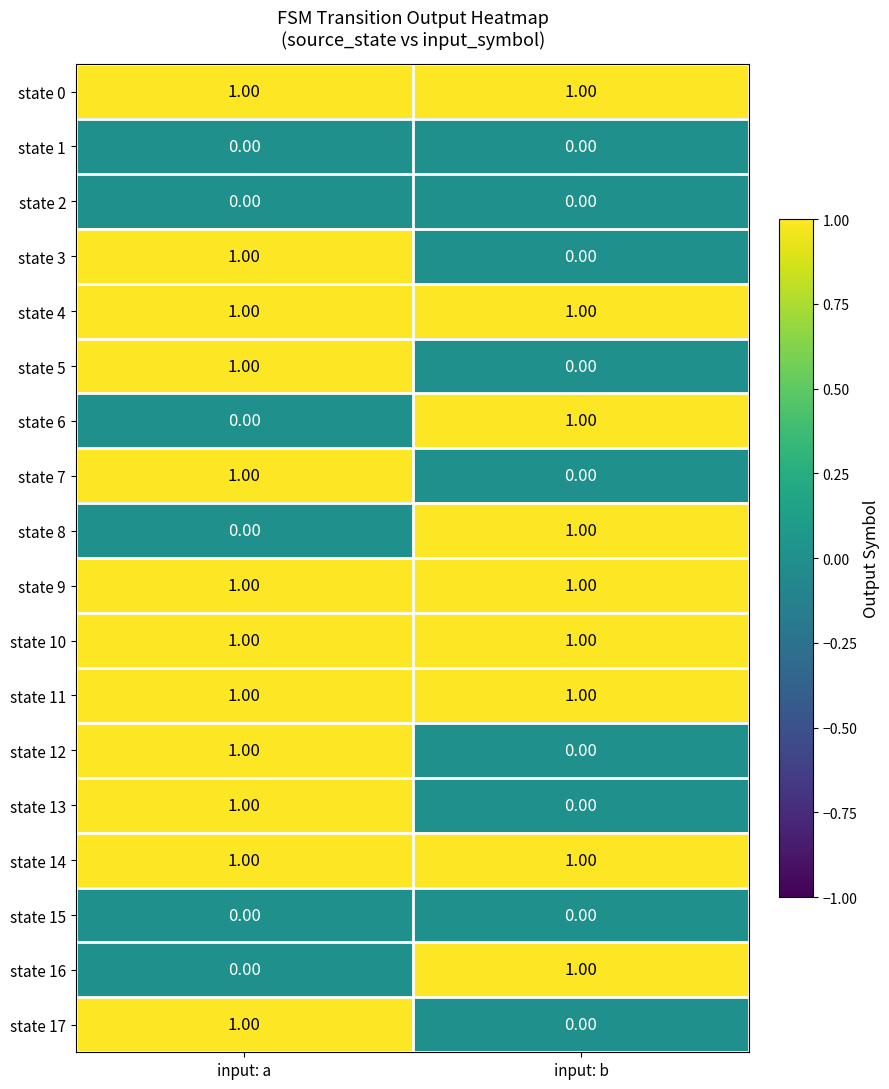

At which category is the sum across all series the highest?

input: a